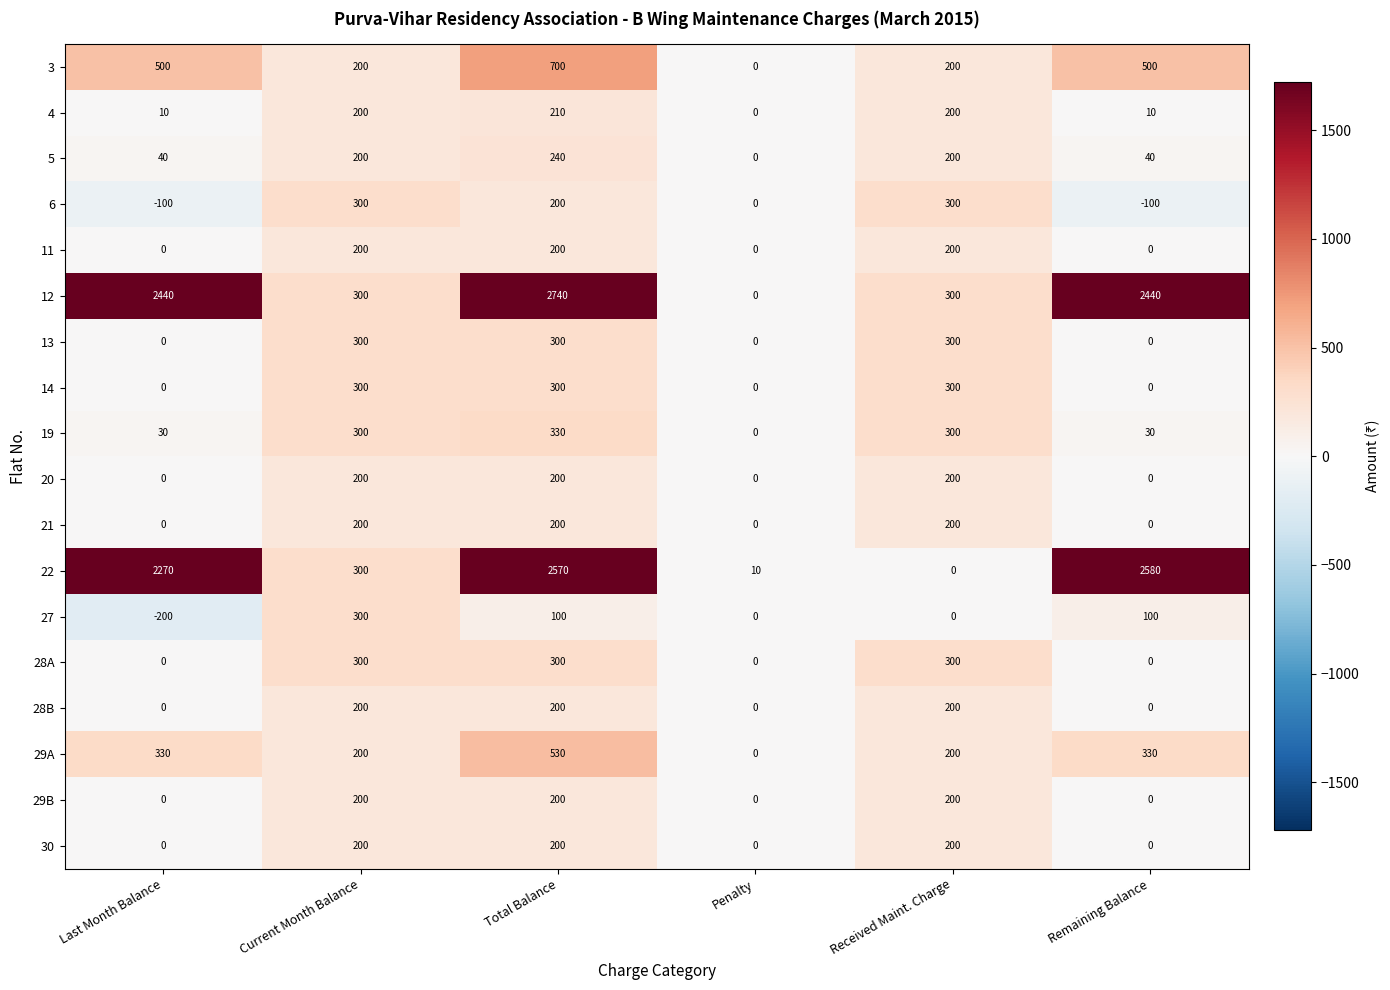

True or false: 29B has a value of -81 at Penalty.

False